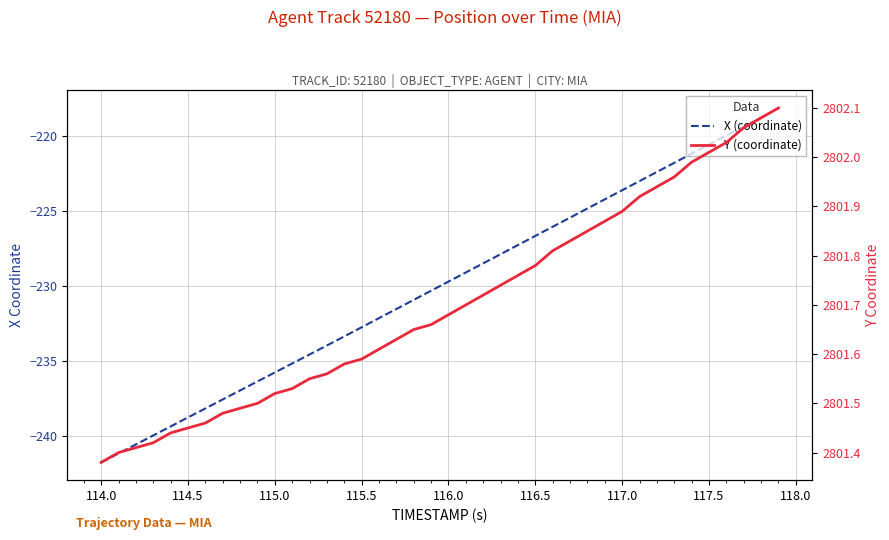

Rank the series by their maximum value, from highest to lowest.

Y (coordinate), X (coordinate)